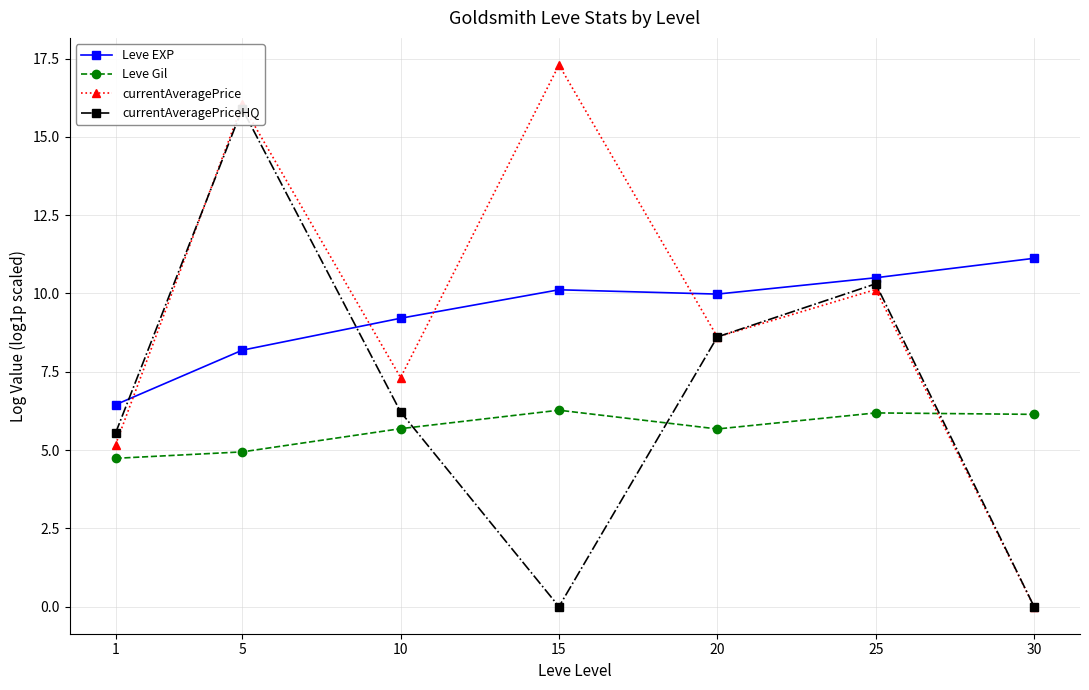

What is the value of the currentAveragePriceHQ point at the 1st from the left?

5.5